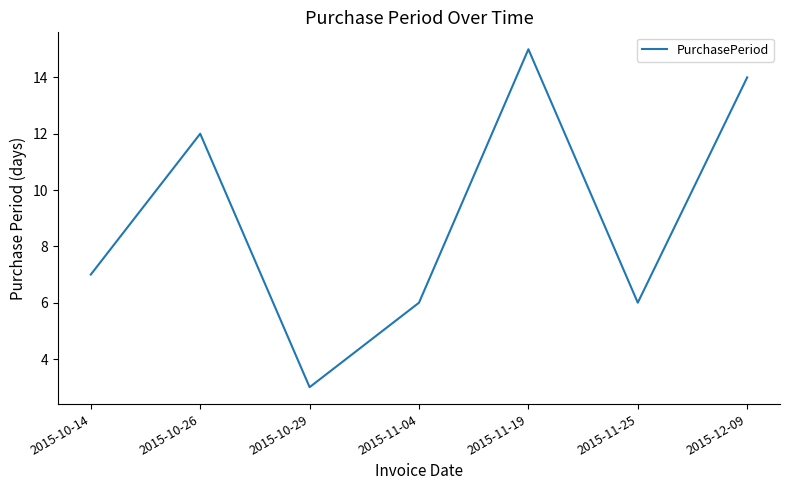

At which category does the data reach its first local peak?

2015-10-26